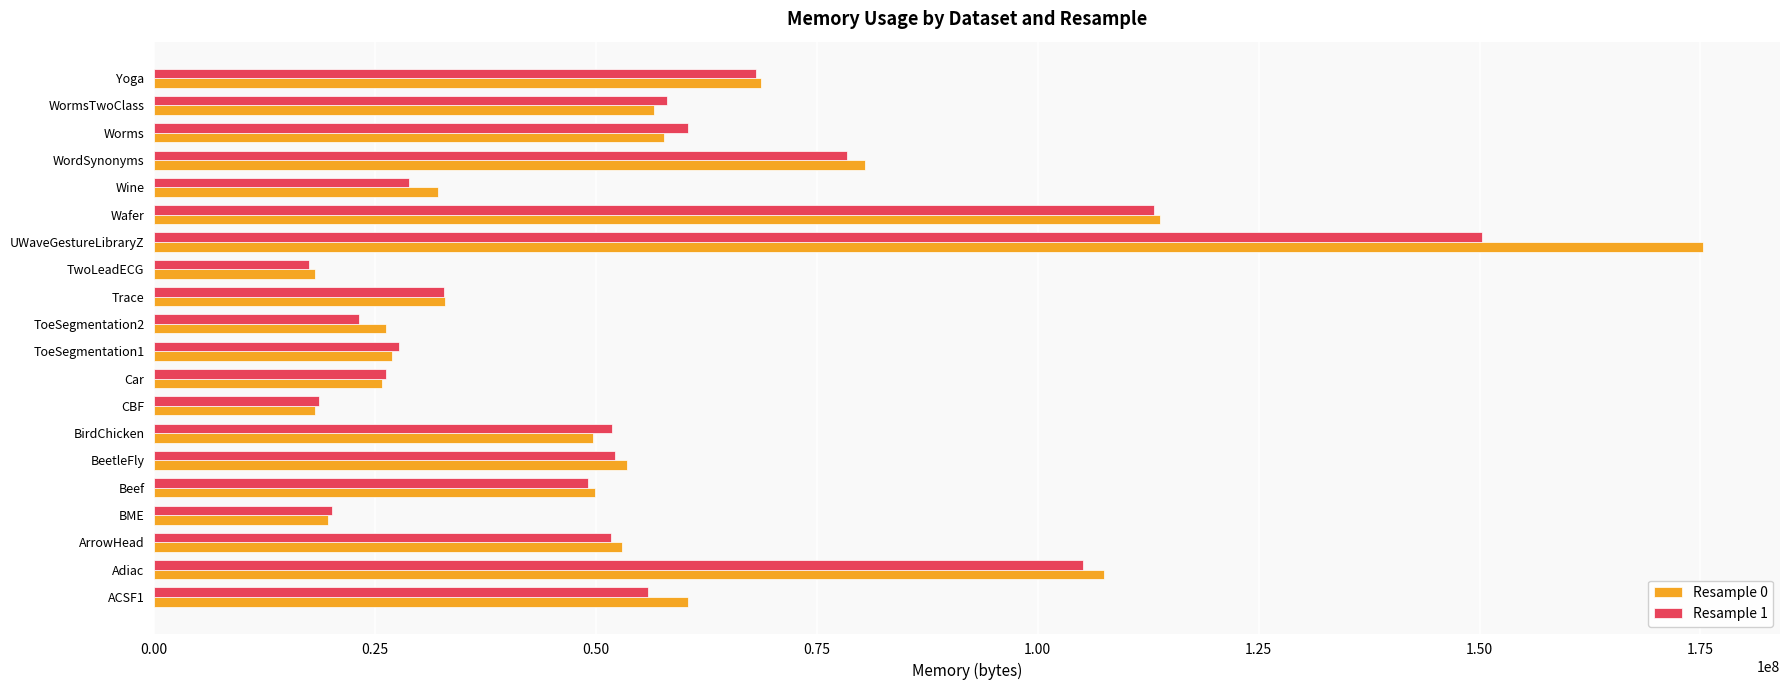

At which label is Resample 0 closest to 96700416?

Adiac